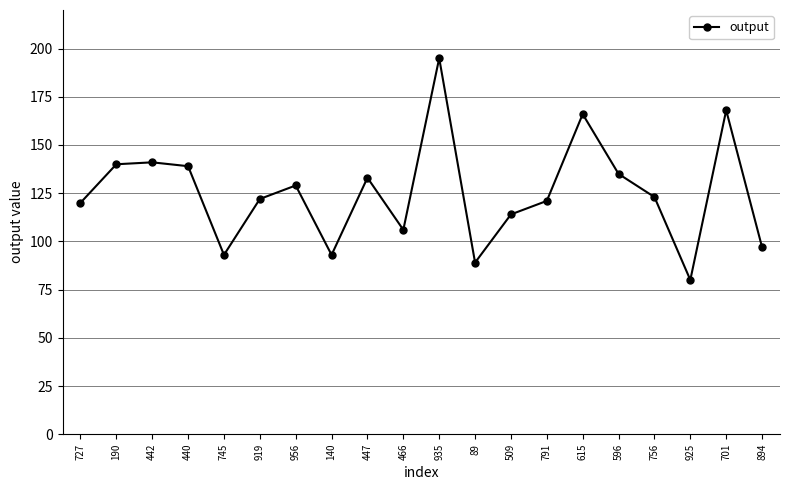

What is the minimum value shown in the chart?

80